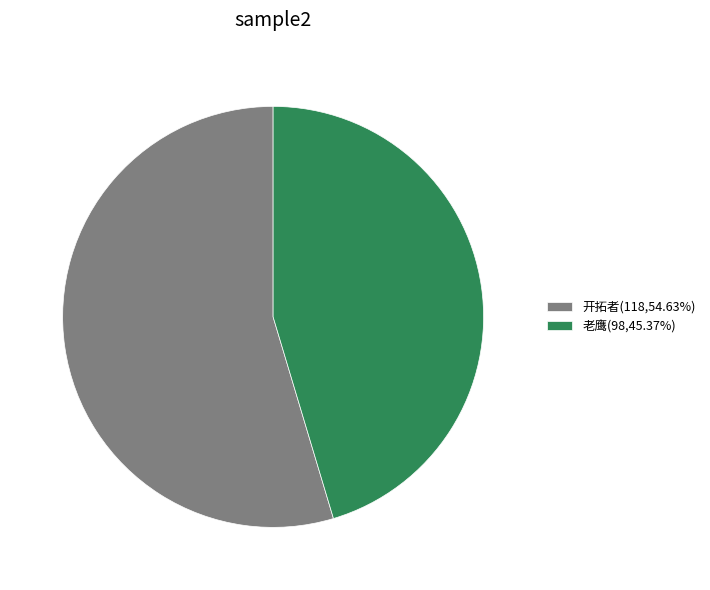

Is 开拓者(118,54.63%) the majority of the pie?

Yes